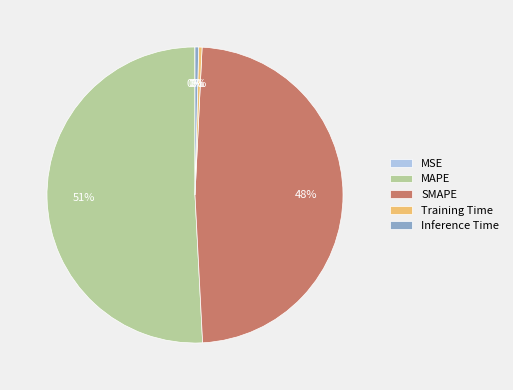

Do MAPE and Inference Time together represent more than half of the pie?

Yes